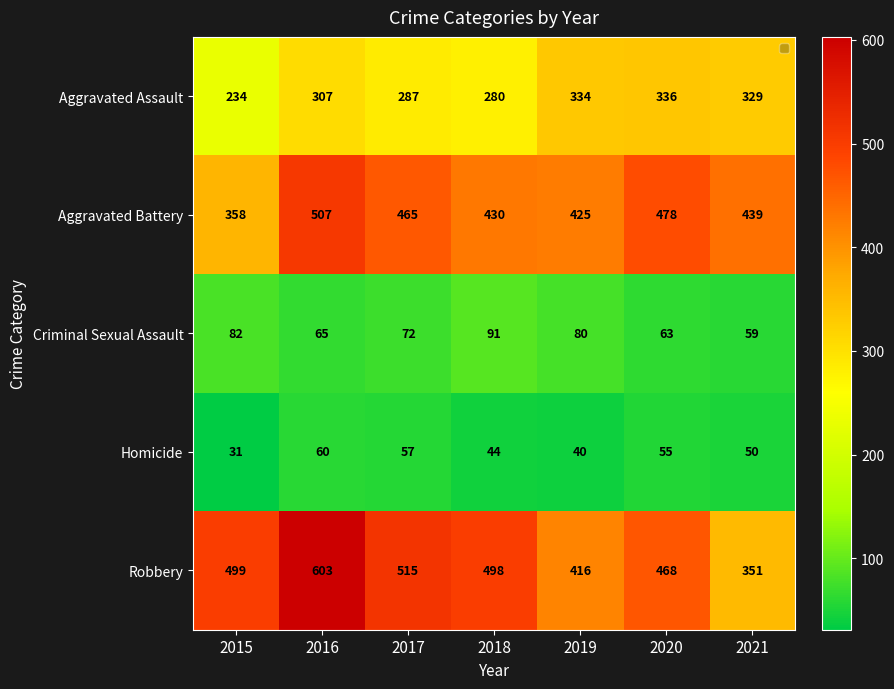

Which category has the highest value across all series?

2016